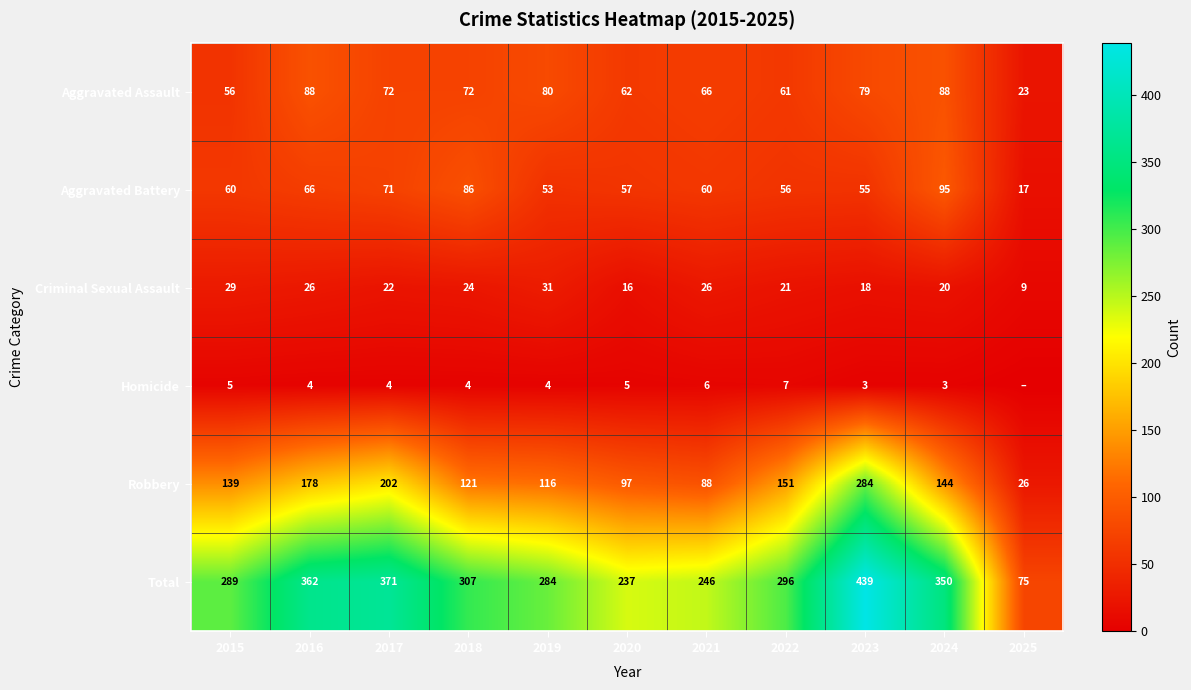

Is it true that Total equals 144 at 2023?

False